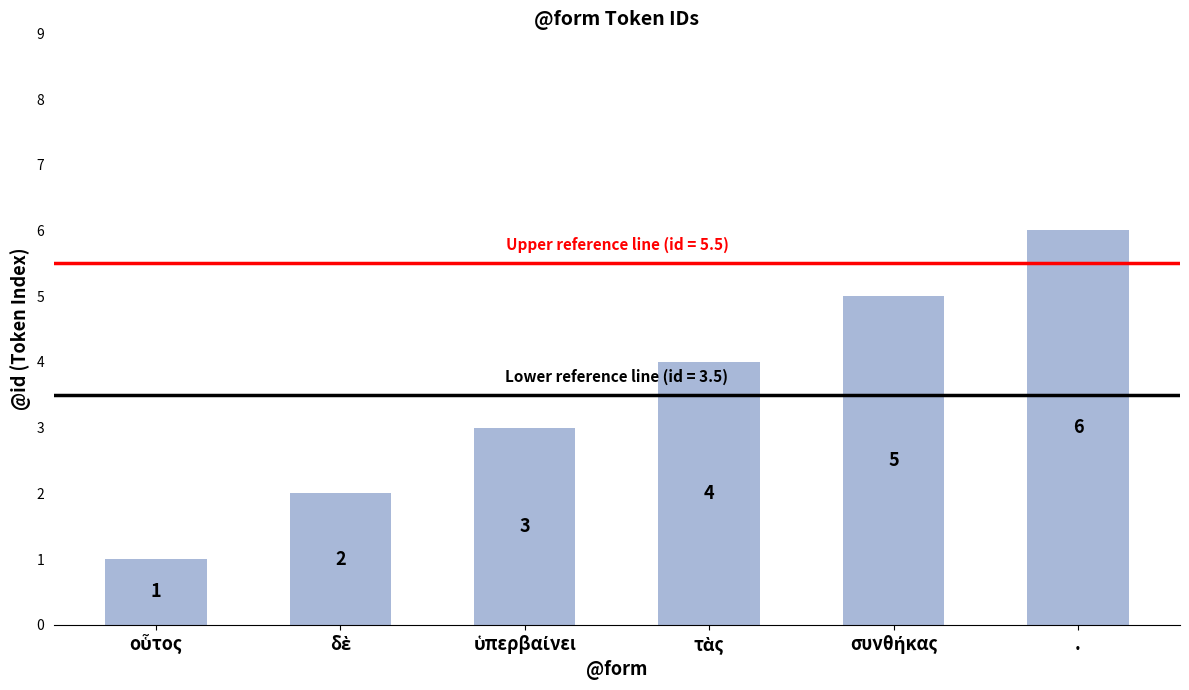

Are the bars grouped side by side (vs. stacked)?

No